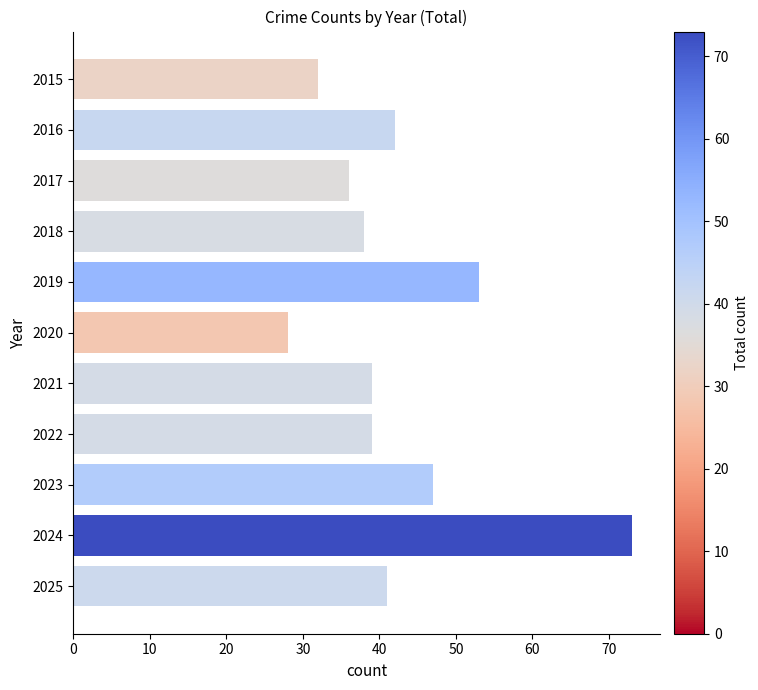

Reading bottom to top, transcribe all the data shown in this chart.

2025=41	2024=73	2023=47	2022=39	2021=39	2020=28	2019=53	2018=38	2017=36	2016=42	2015=32